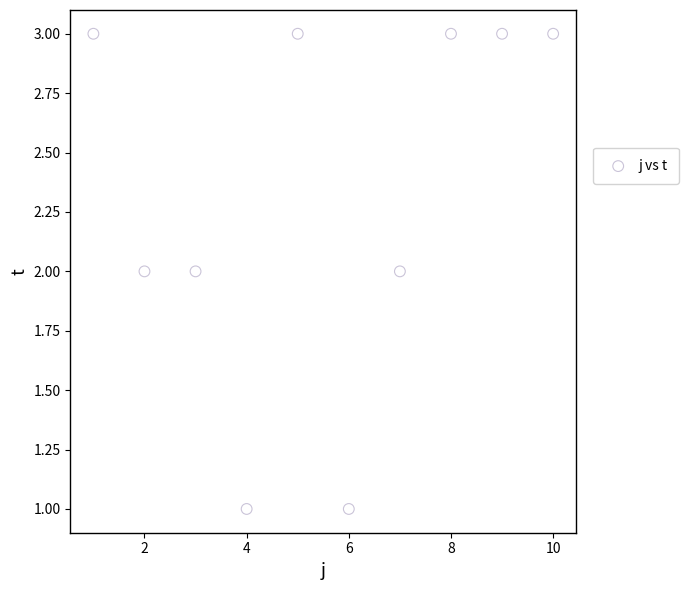

What is the range of X values (max minus min)?

9